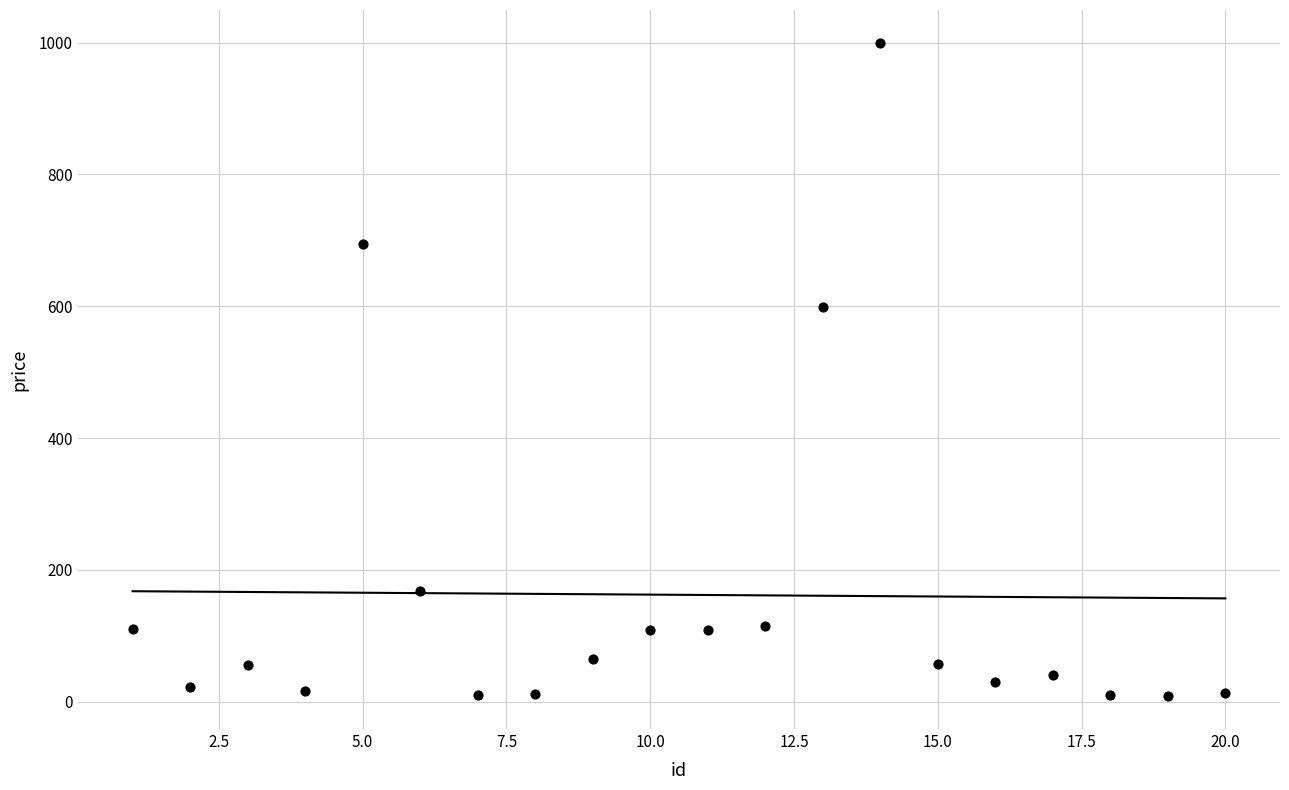

What is the range of X values (max minus min)?

19.0